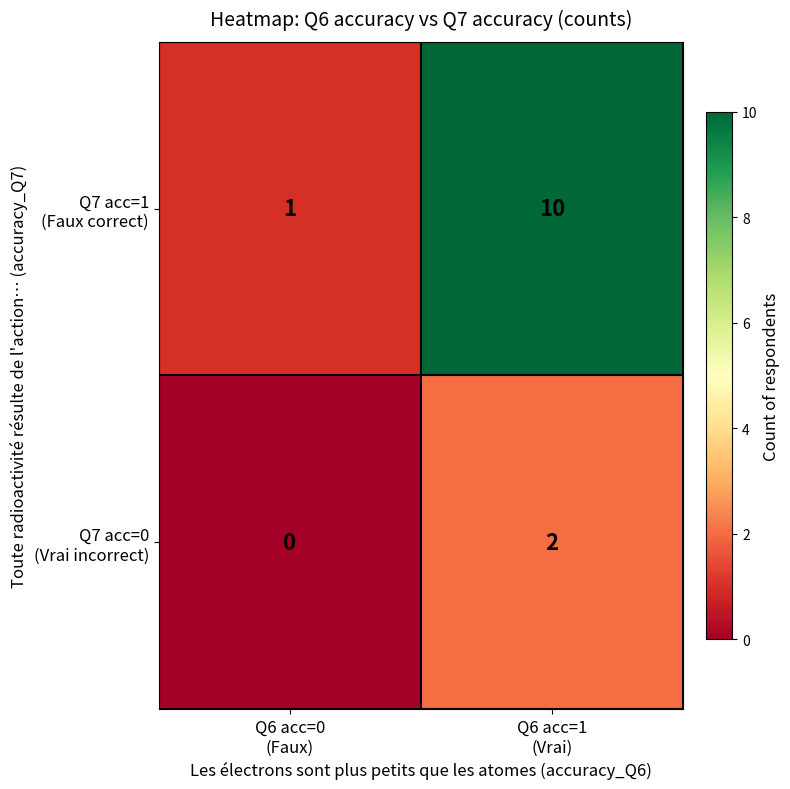

What is the greatest value displayed?

10